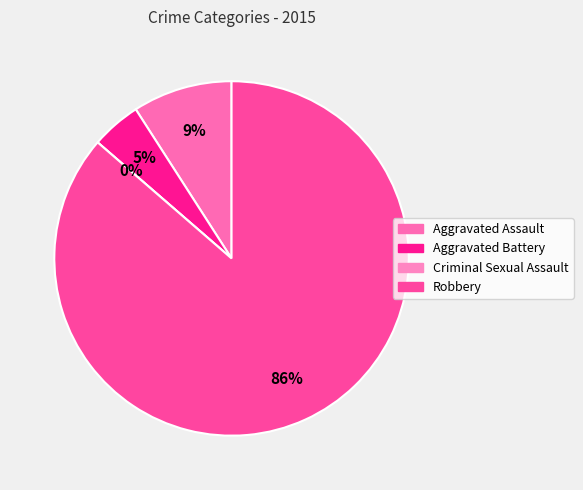

Do Aggravated Assault and Criminal Sexual Assault together represent more than half of the pie?

No